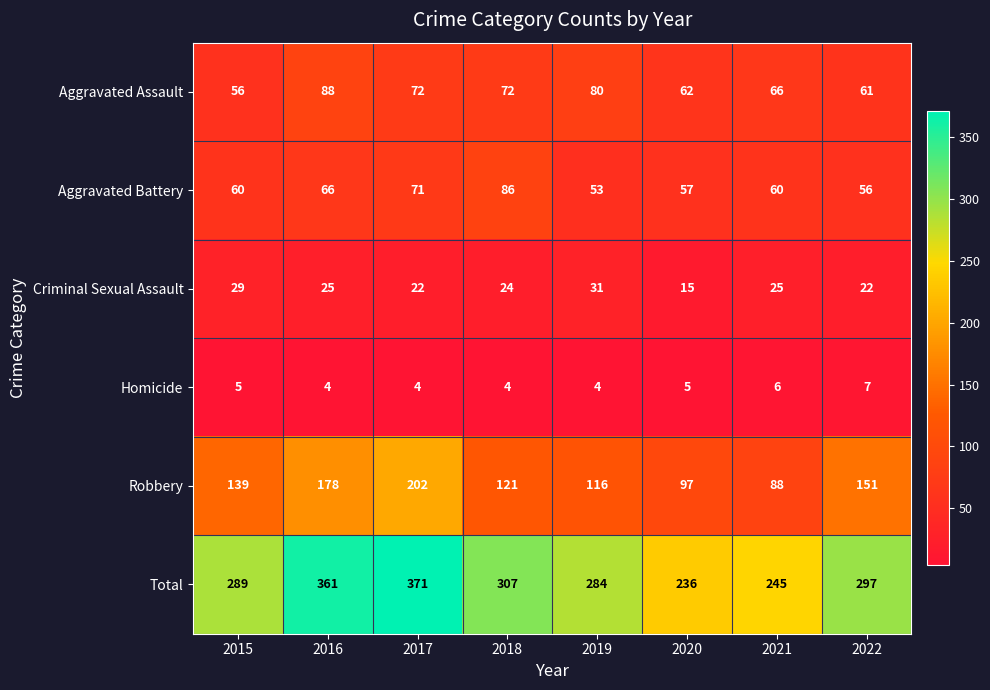

Rank the series at 2022 from highest to lowest value.

Total, Robbery, Aggravated Assault, Aggravated Battery, Criminal Sexual Assault, Homicide